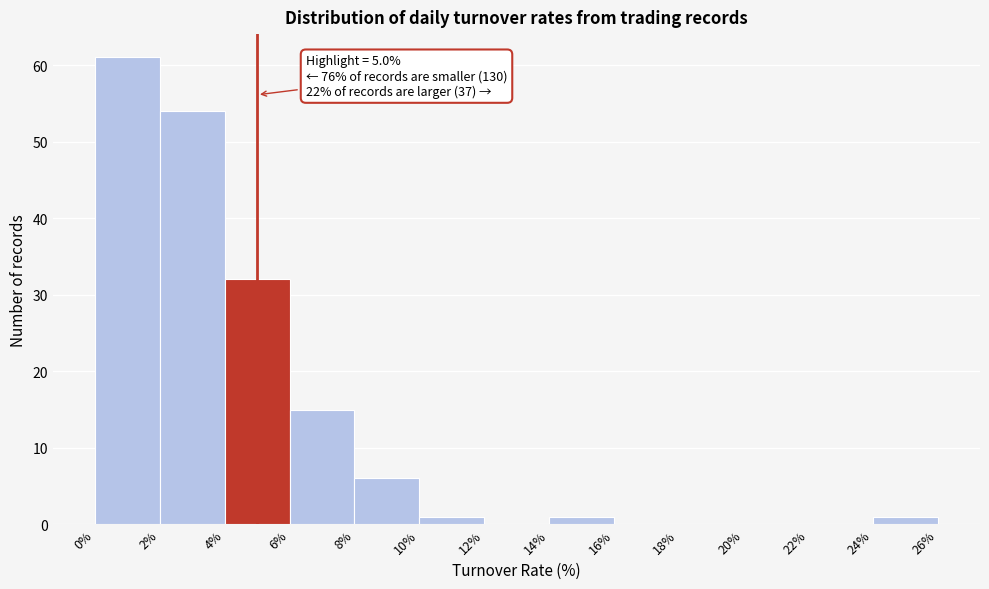

Over which range of the x-axis is the bar tallest?

0% to 2%